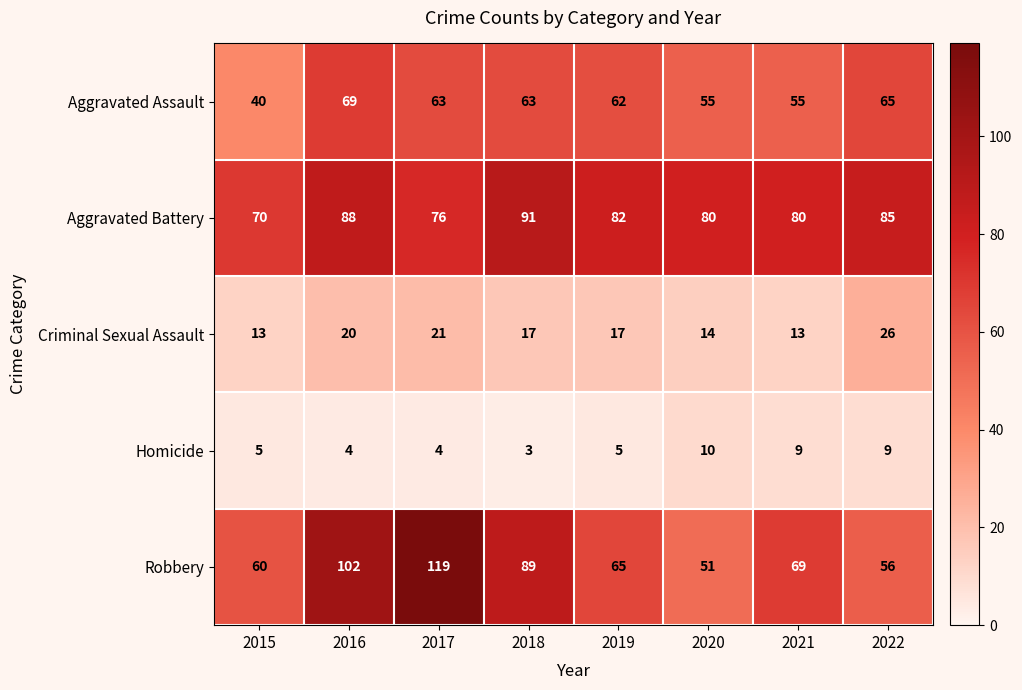

Where does the Aggravated Battery series first go above 82?

2016